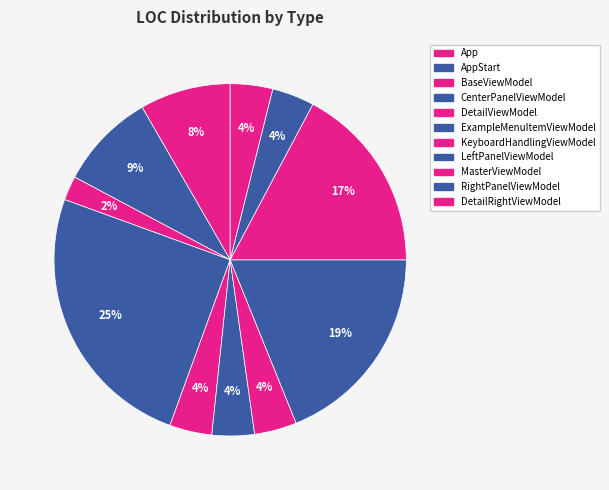

How many slices are in this pie chart?

11